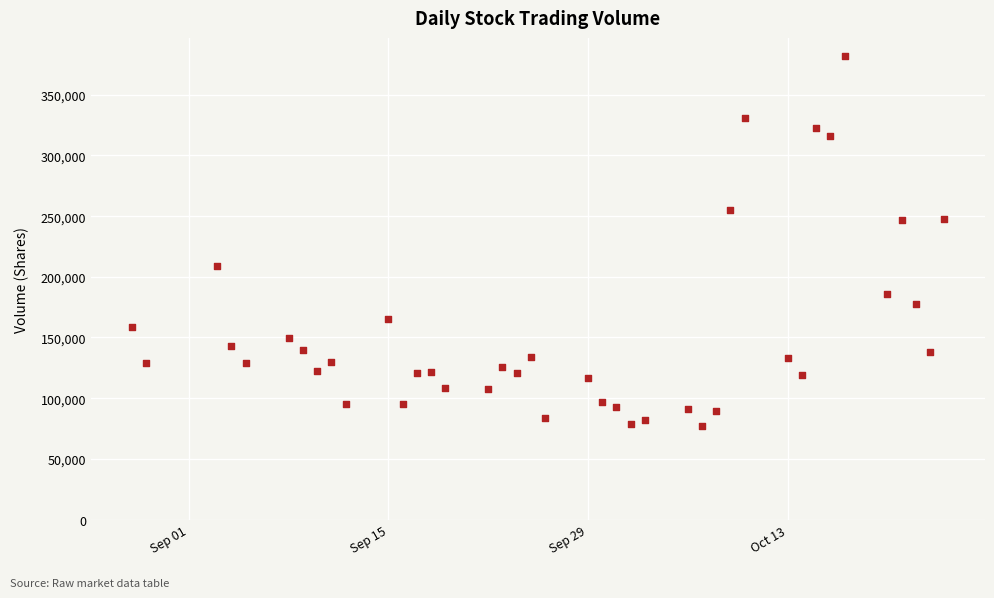

What is the range of Y values (max minus min)?

304400